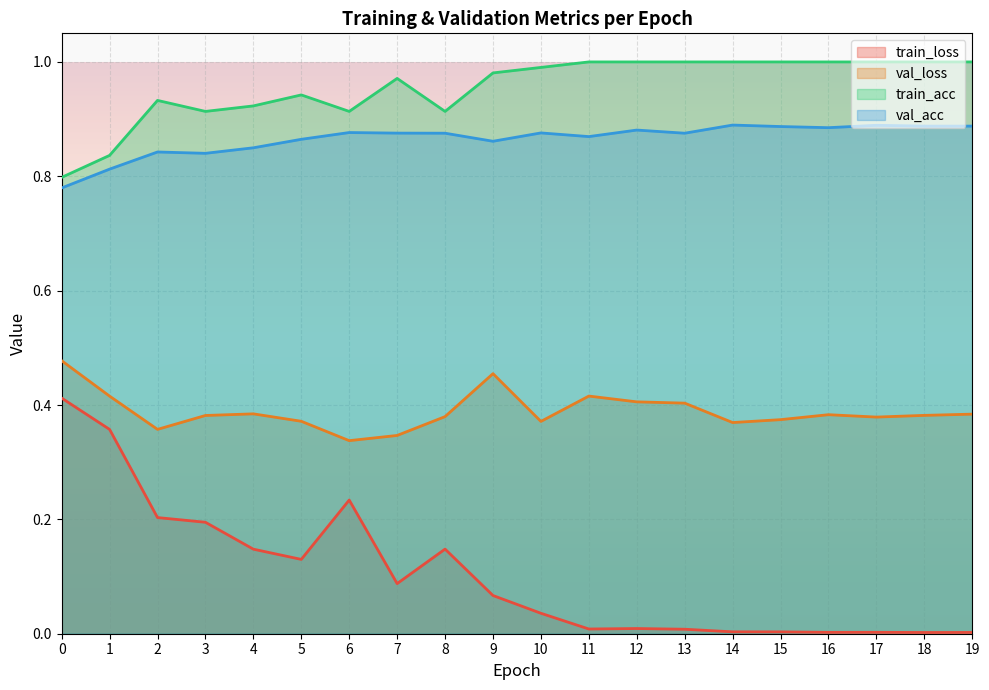

Which series has the largest total across all categories?

train_acc